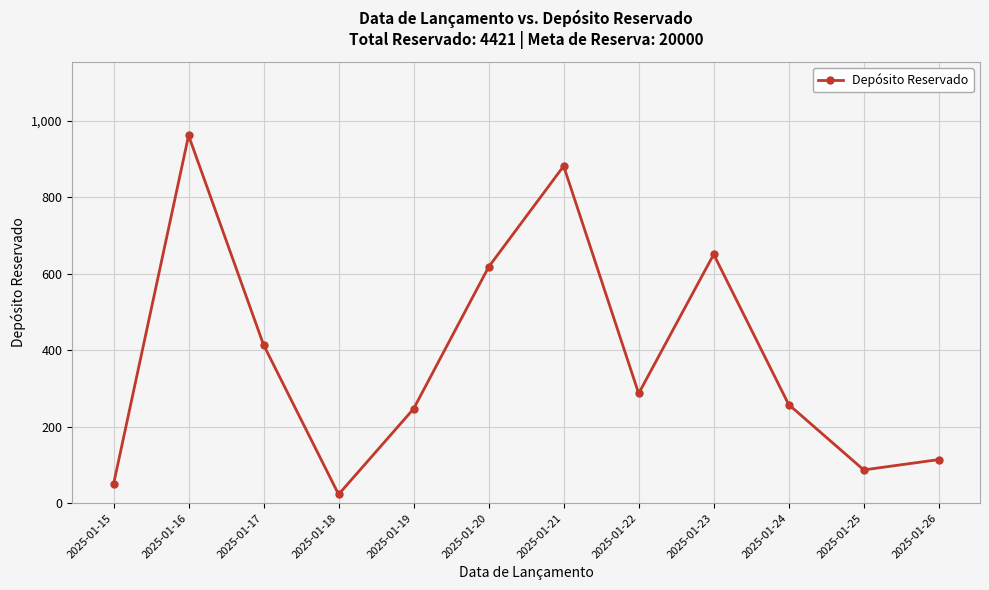

How many points are higher than both their immediate neighbors (excluding endpoints)?

3